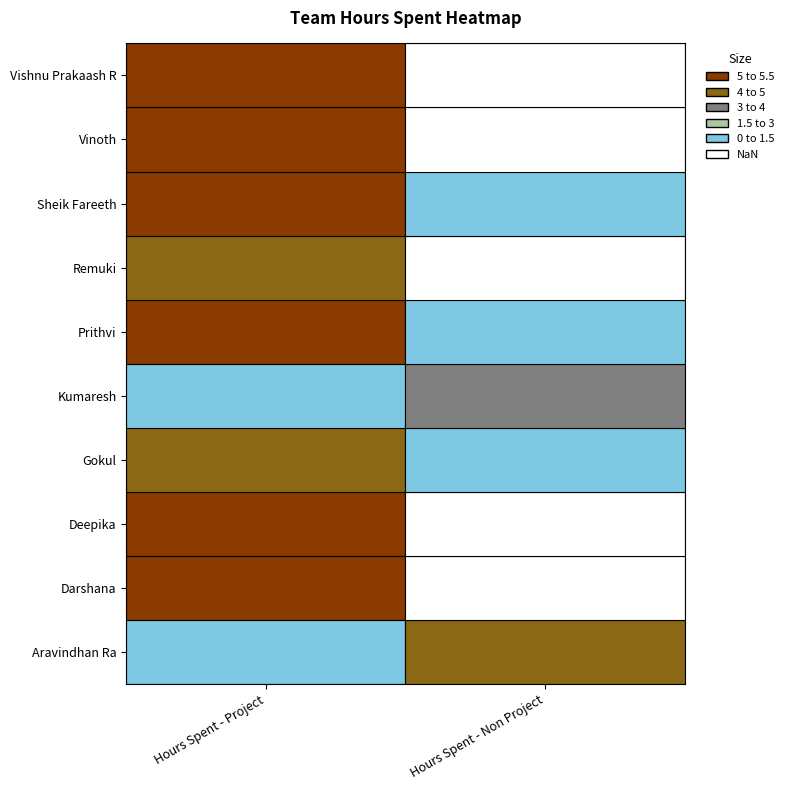

True or false: Prithvi has a value of -1.7 at Hours Spent - Non Project.

False